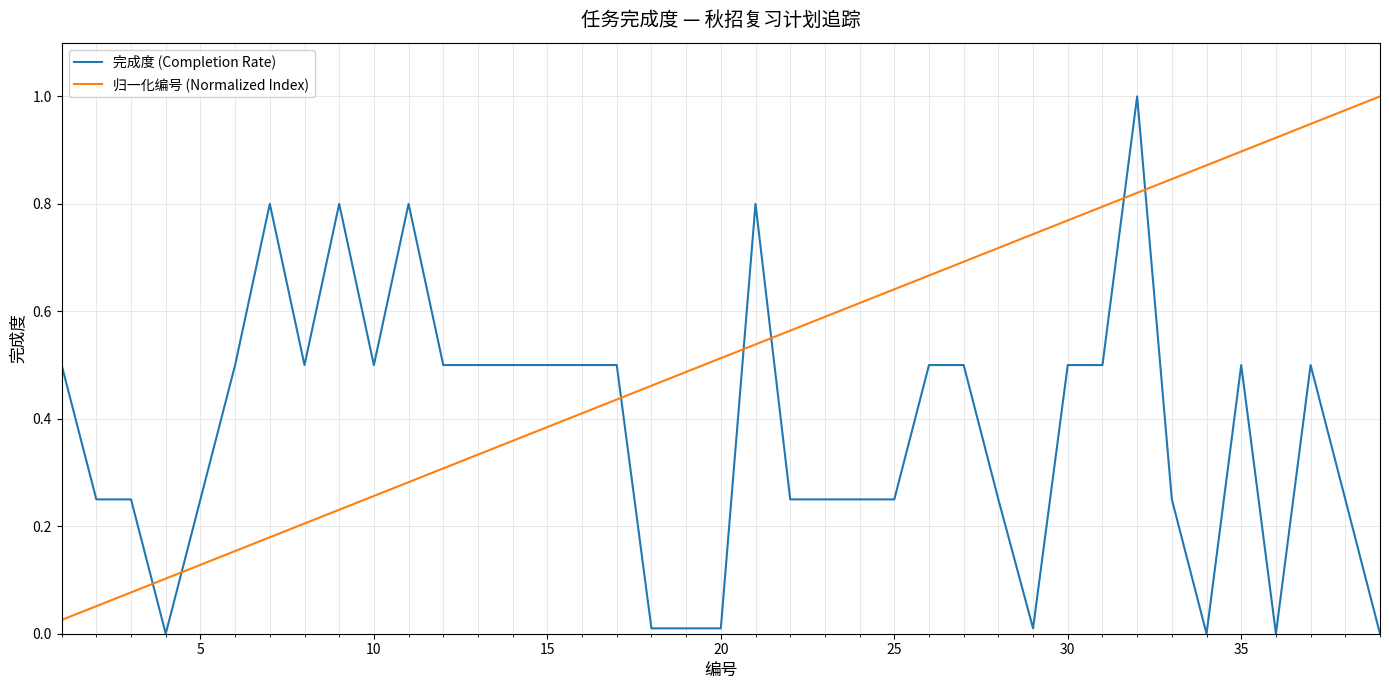

Which series has the largest total across all categories?

归一化编号 (Normalized Index)